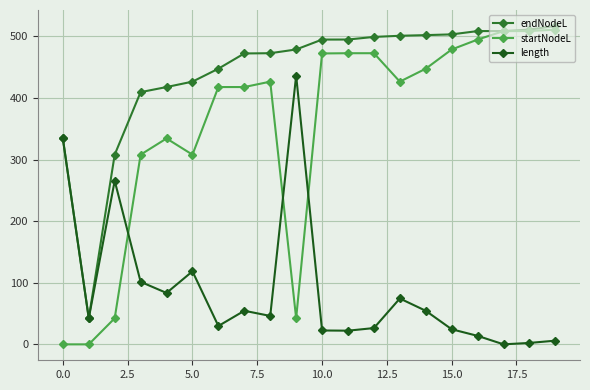

Which series has the widest spread of values?

startNodeL